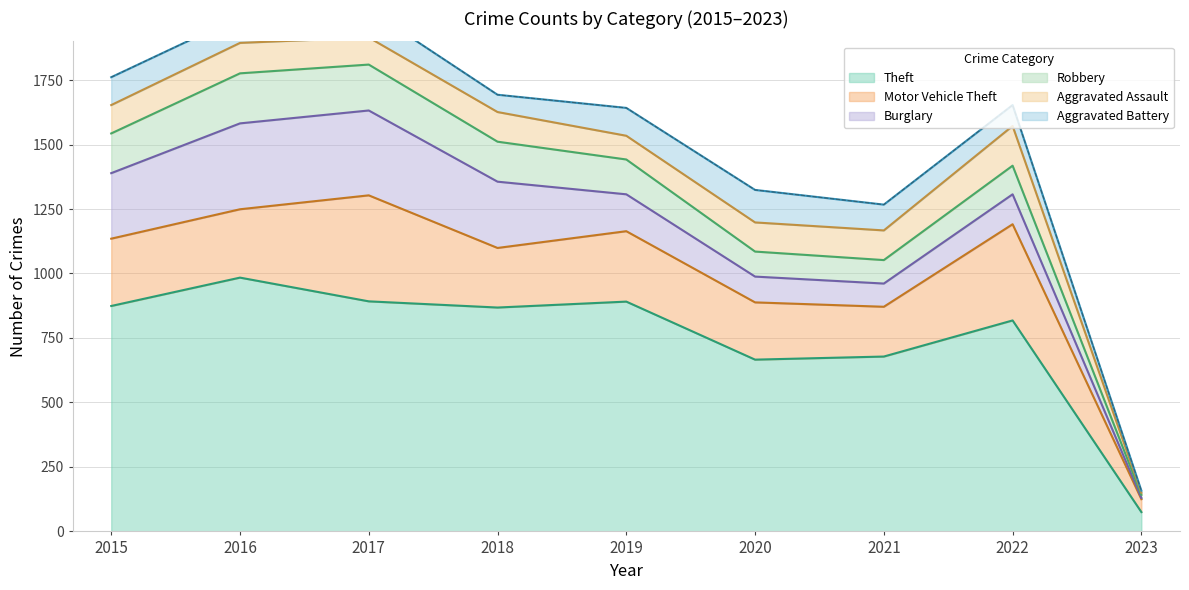

What is the difference between the maximum and minimum values in the Aggravated Assault series?

146